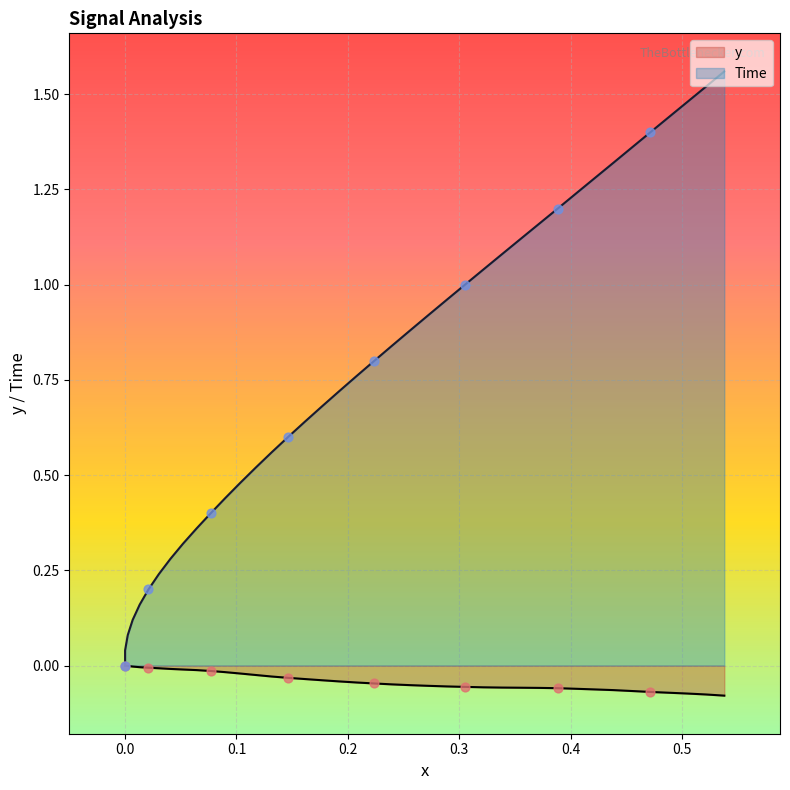

At how many categories does at least one series exceed 0?

39